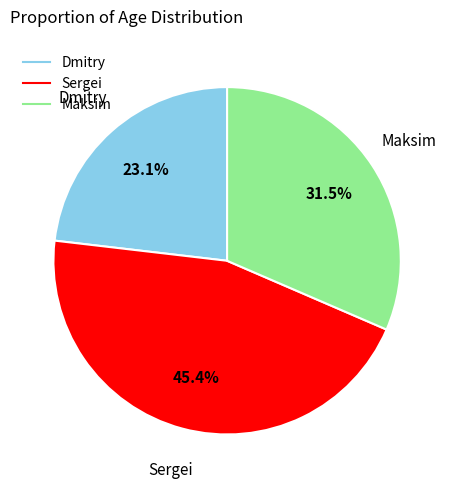

To the nearest percent, what percentage of the pie is Sergei?

45%